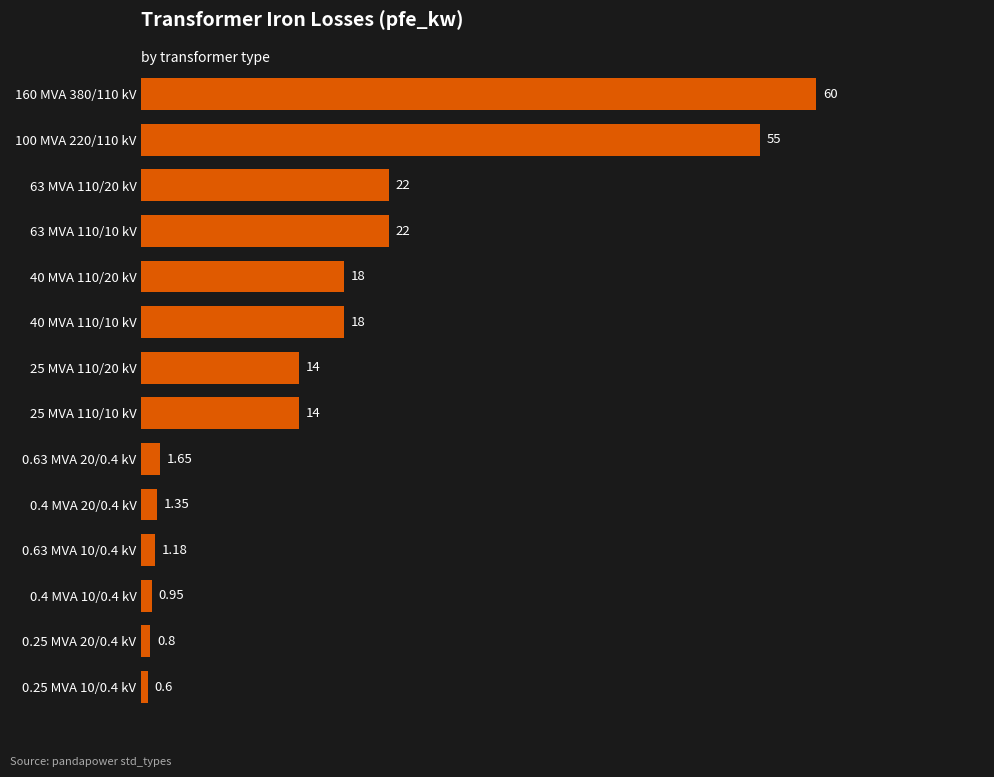

What is the change in value from 100 MVA 220/110 kV to 63 MVA 110/20 kV?

-33.0